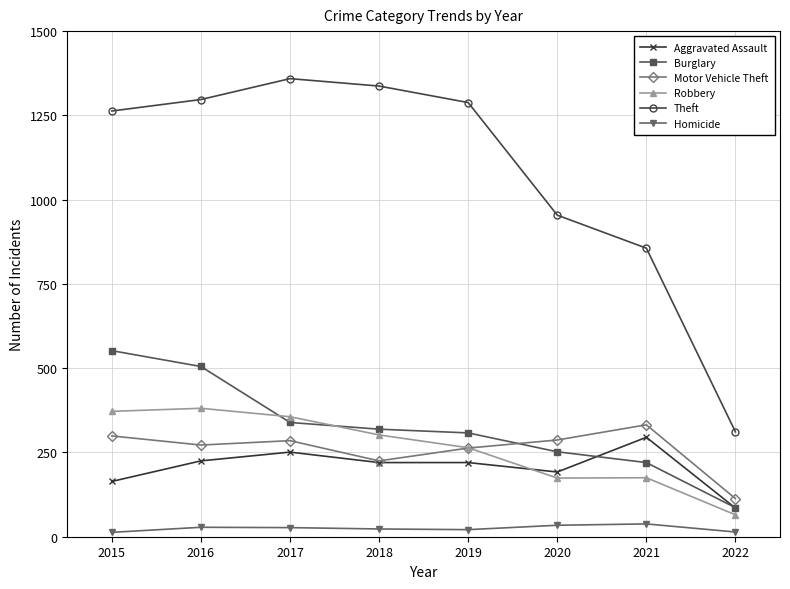

What is the value of the Aggravated Assault point at the 7th from the left?

295